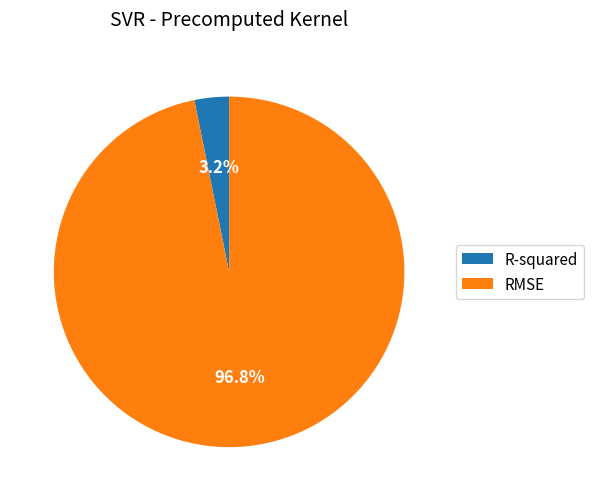

To the nearest percent, what is the combined percentage of RMSE and R-squared?

100%